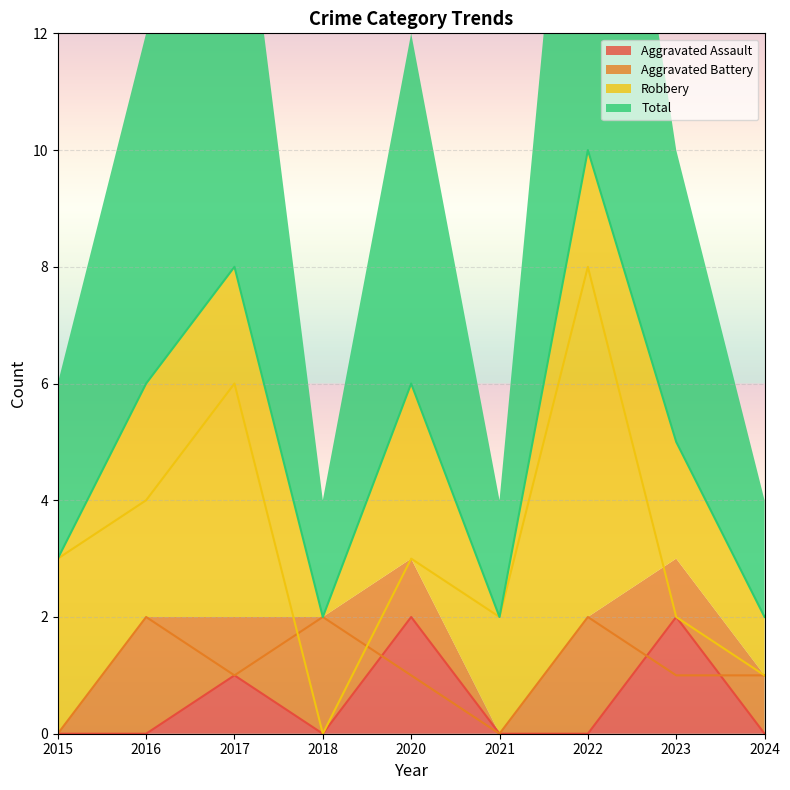

How many values in the Aggravated Battery series are below 1?

2